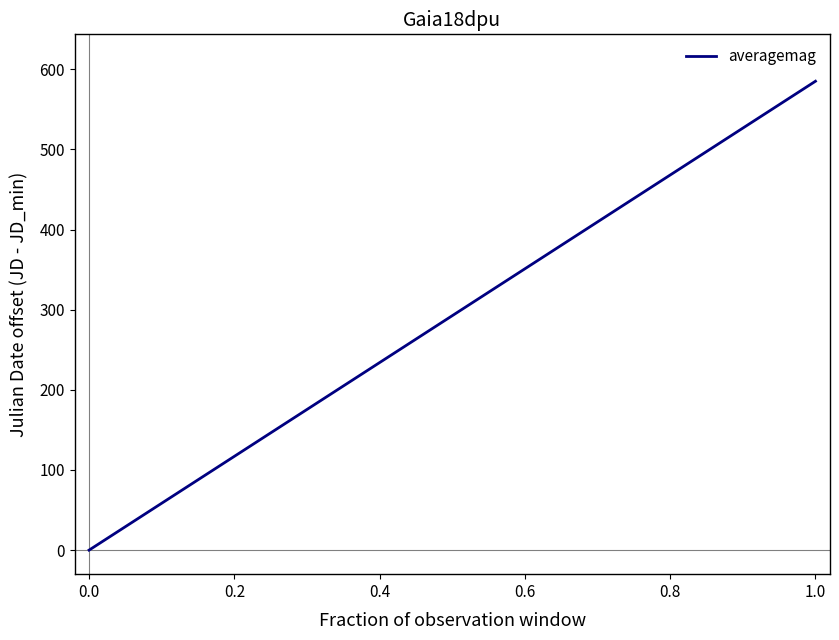

What is the maximum value shown in the chart?

585.1